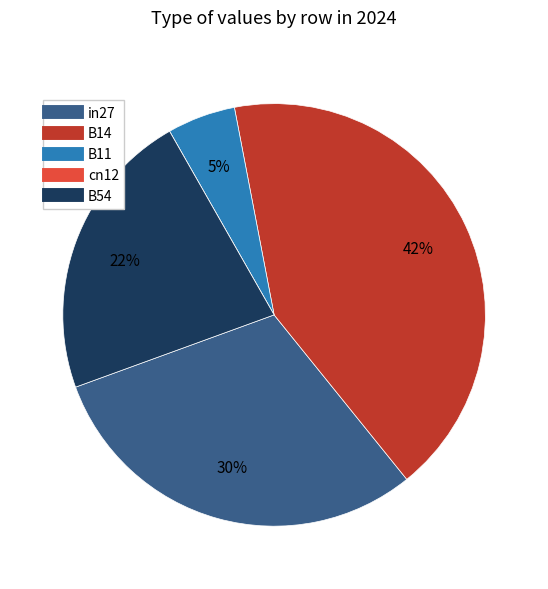

To the nearest percent, what is the difference between the in27 and B14 slice percentages?

12%